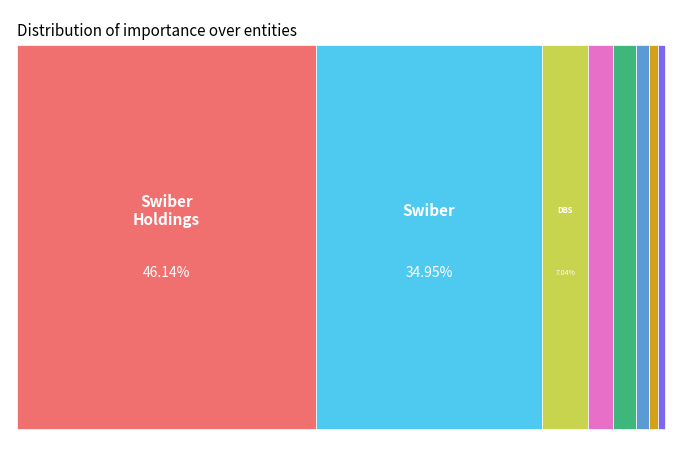

Is Acra the majority of the pie?

No